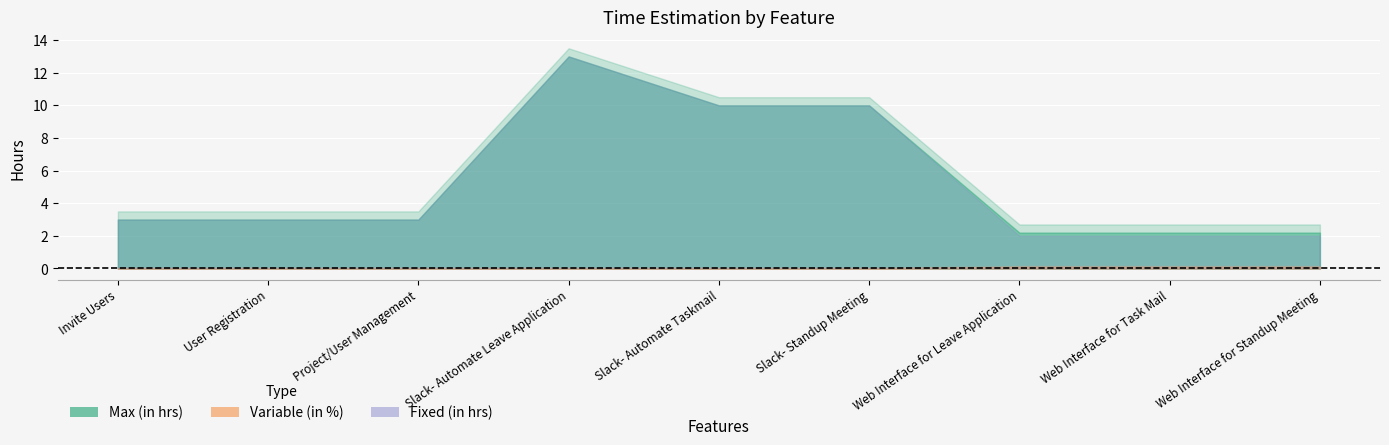

True or false: Max (in hrs) and Variable (in %) intersect in this chart.

False